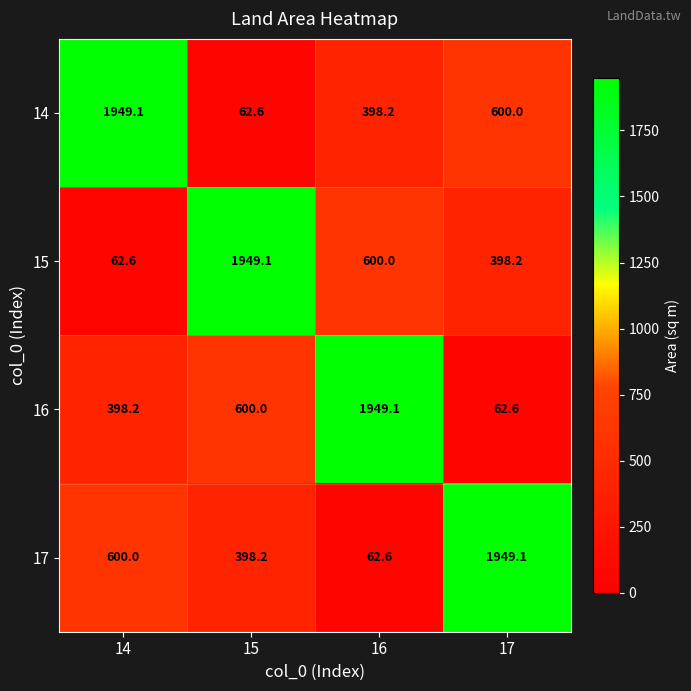

The value of 16 at 17 is 62.6. True or false?

True